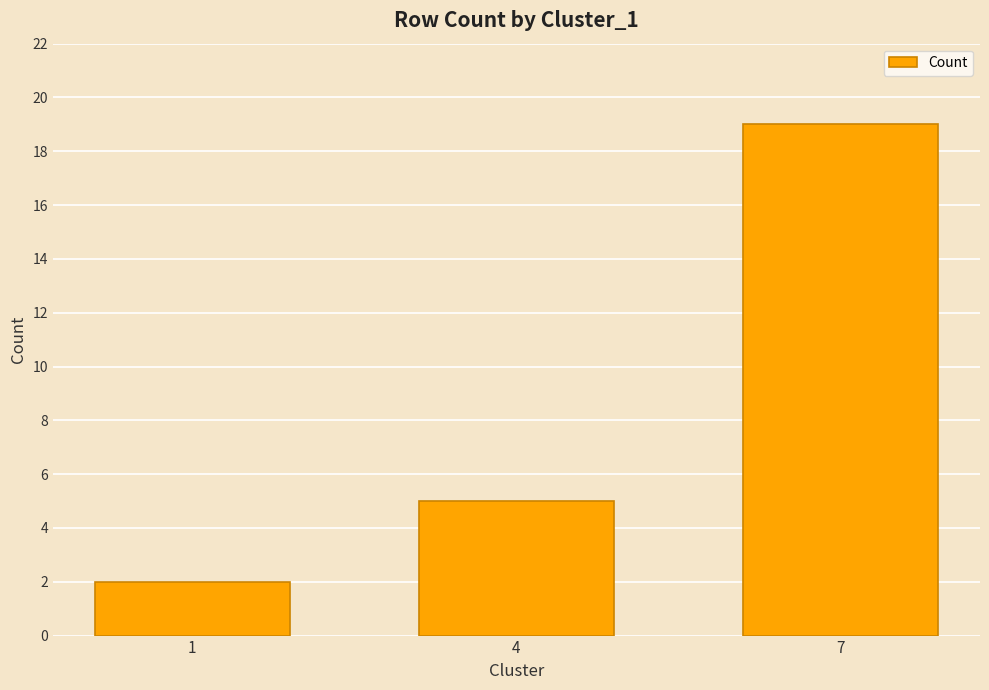

Reading right to left, list all the values displayed in this chart.

7=19	4=5	1=2